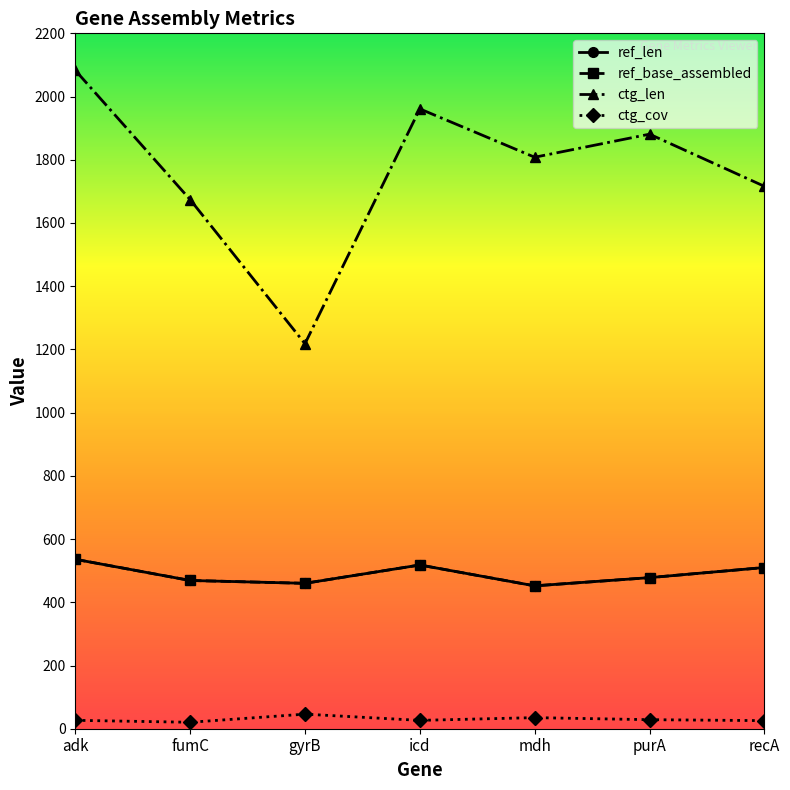

At how many categories does at least one series exceed 1323?

6